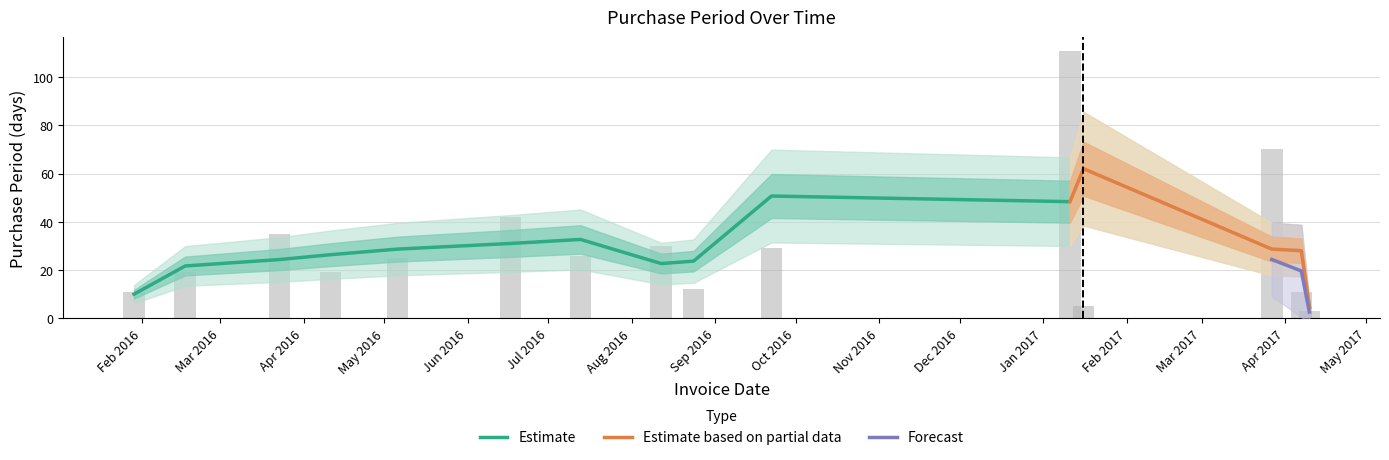

How many categories are shown in the chart?

15